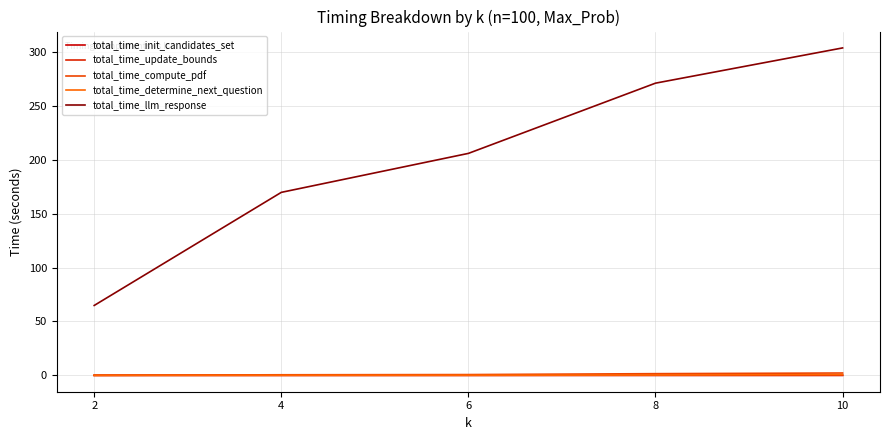

How many lines are shown in the chart?

5